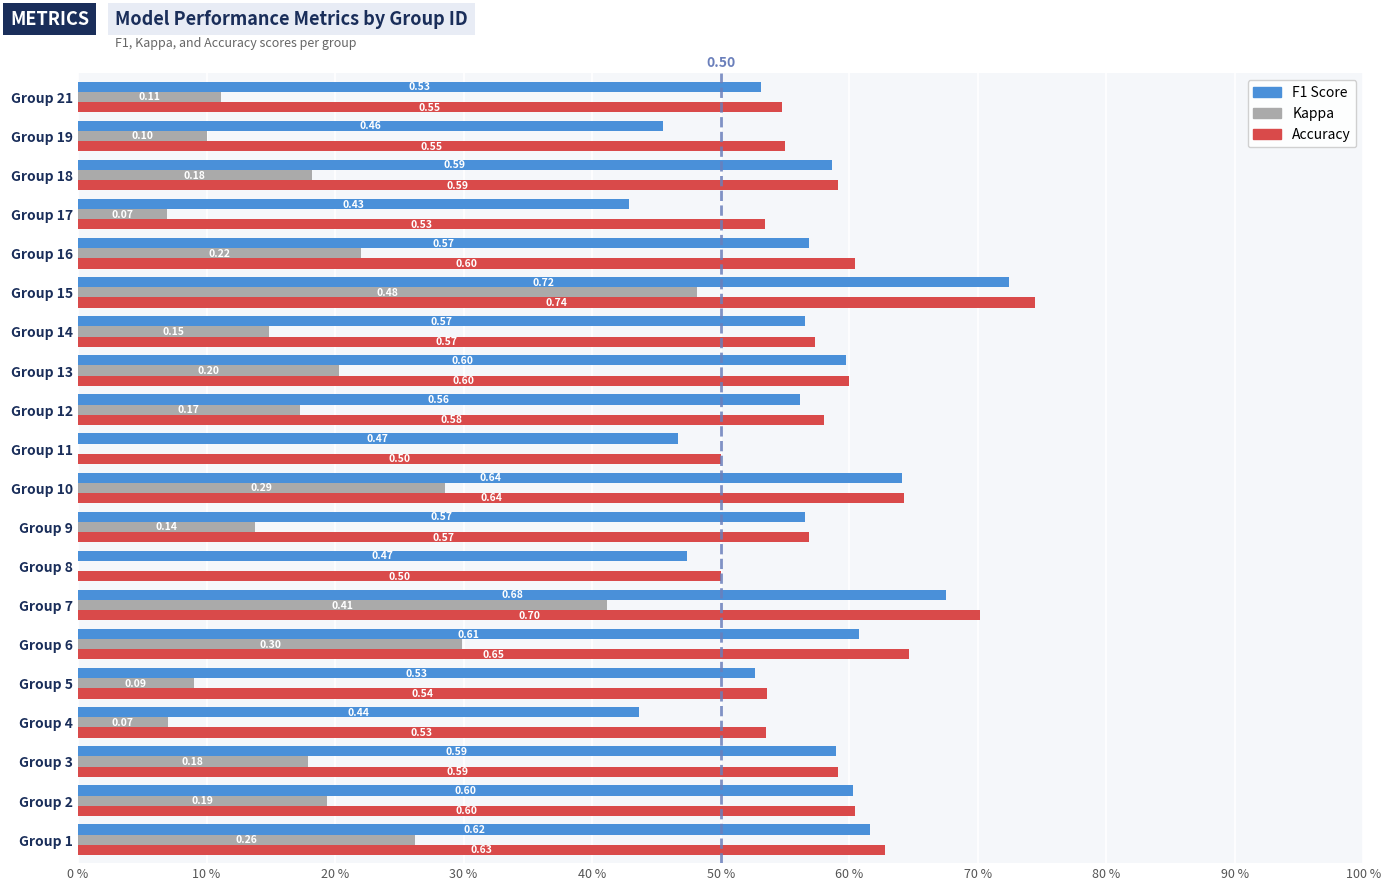

What position from the left is 100 %?

11